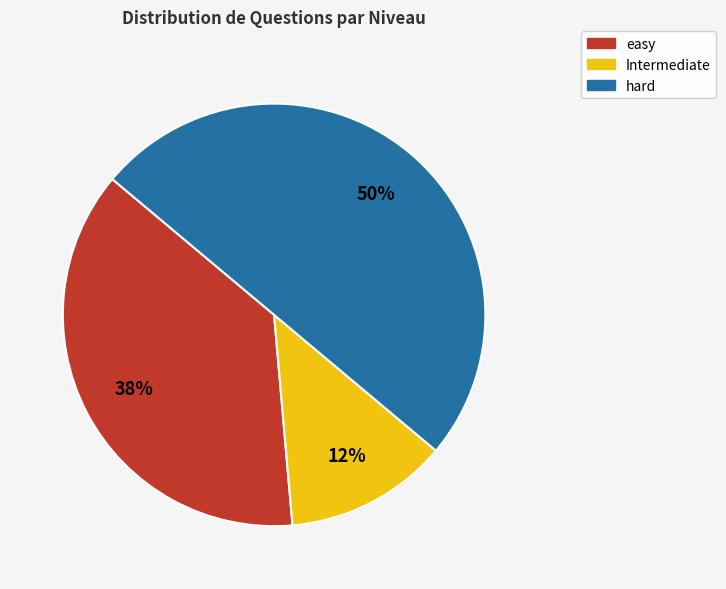

What percentage is the hard slice, to the nearest percent?

50%